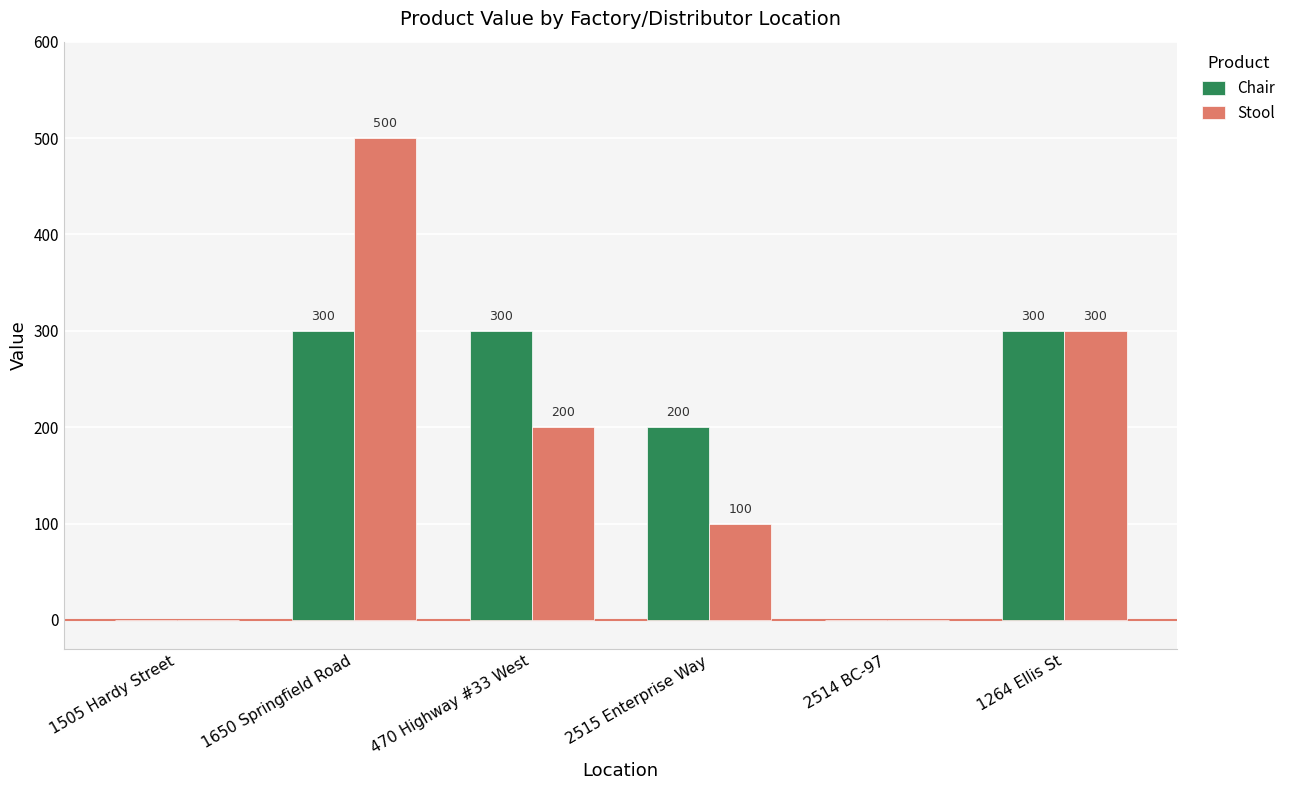

The value of Stool at 1650 Springfield Road is 725. True or false?

False